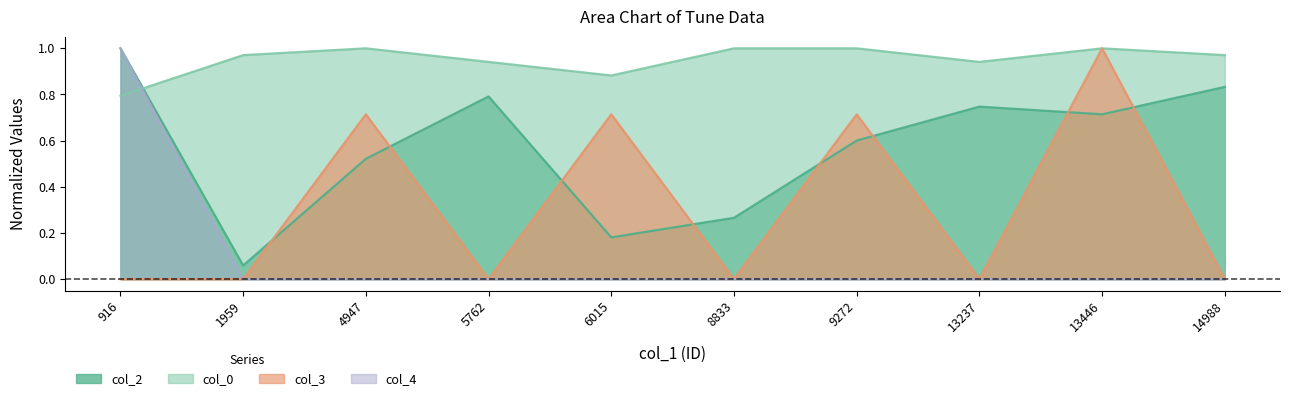

Between which two adjacent categories do col_3 and col_2 first intersect?

1959 and 4947